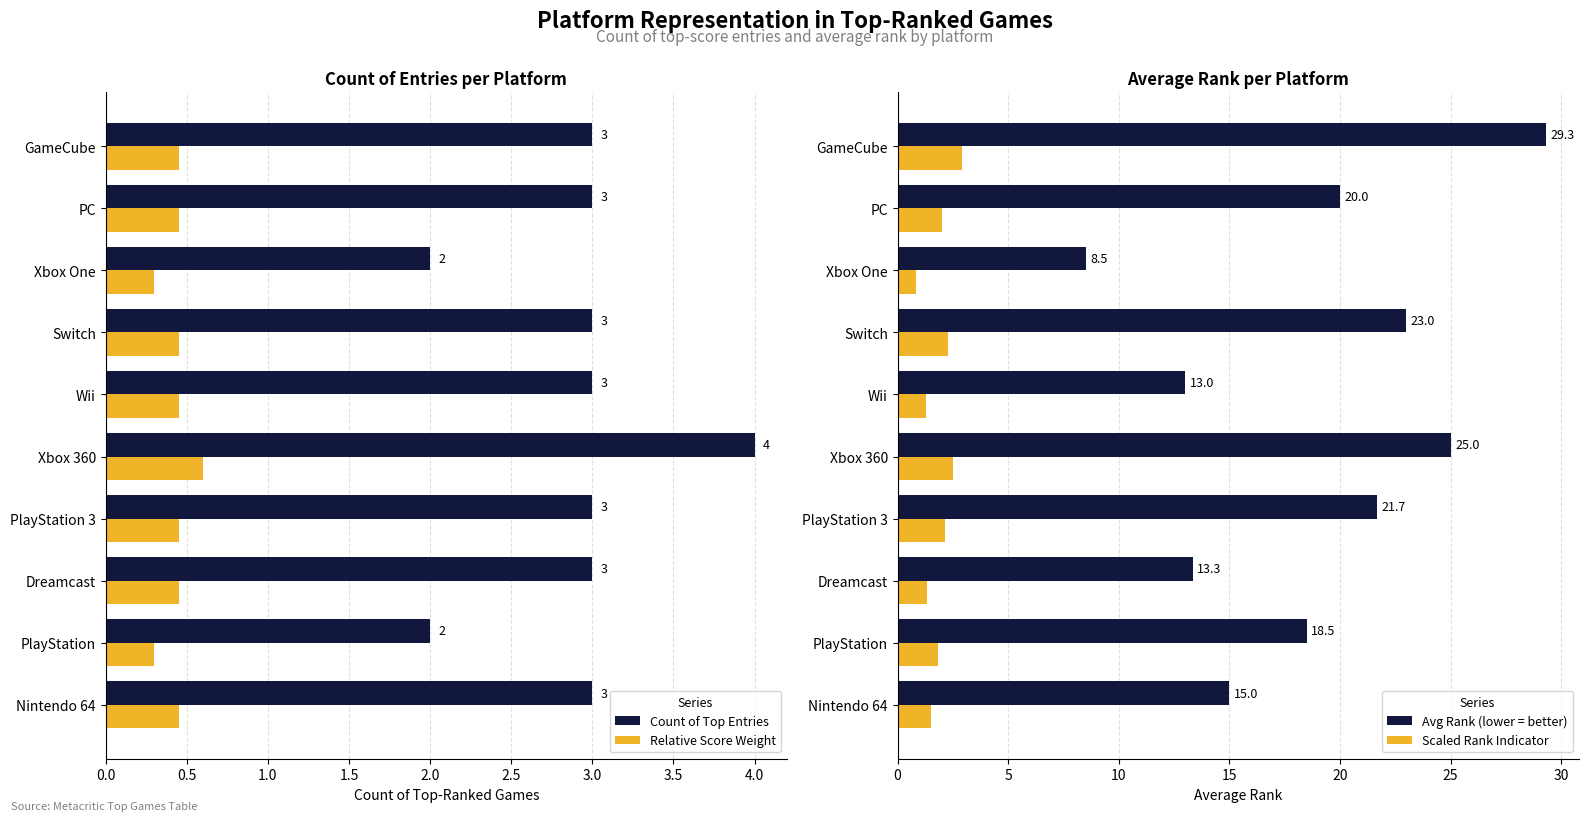

What is the sum of the Count of Top Entries values at Wii and Switch?

6.0